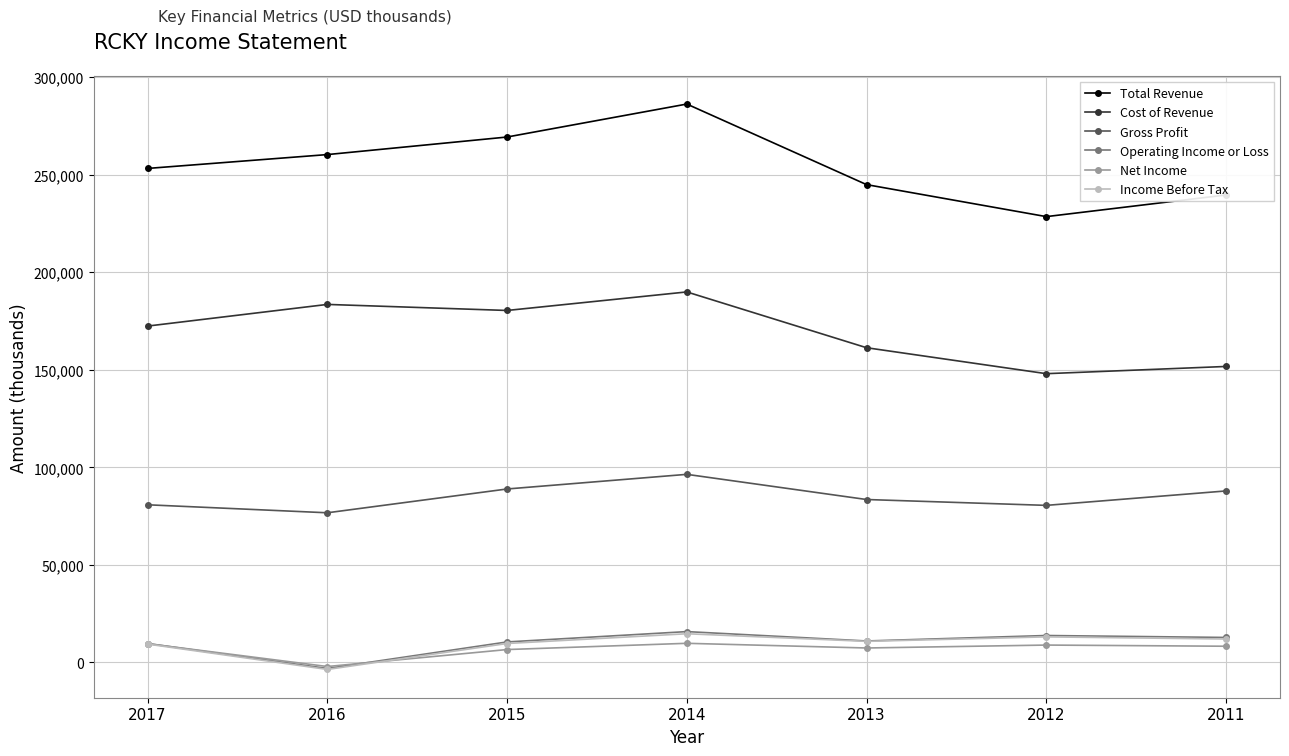

True or false: Cost of Revenue and Income Before Tax intersect in this chart.

False